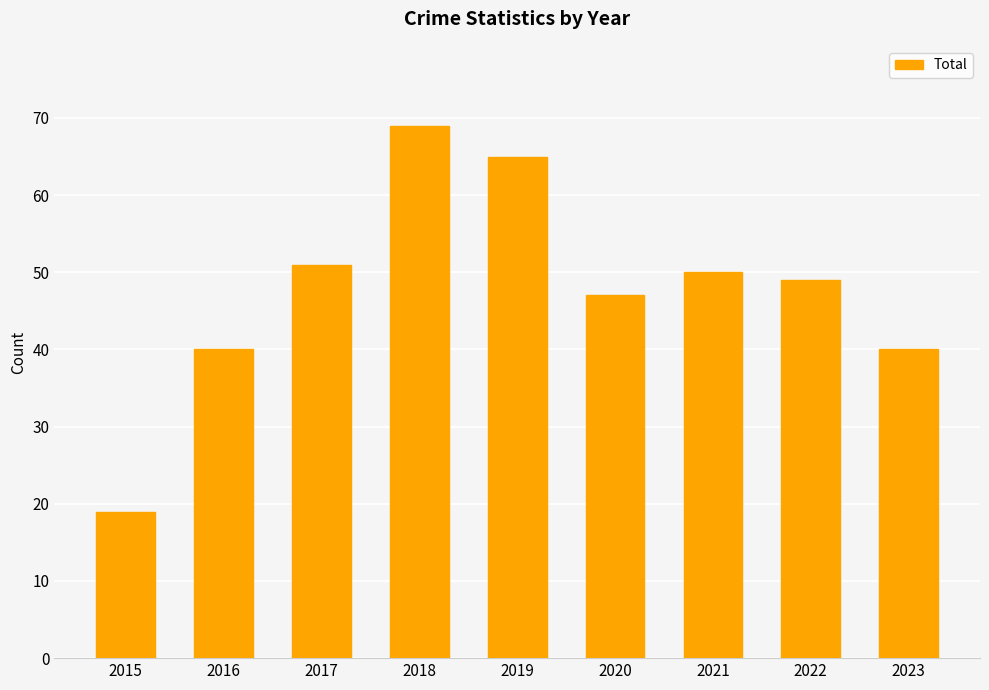

What is the change in value from 2017 to 2019?

+14